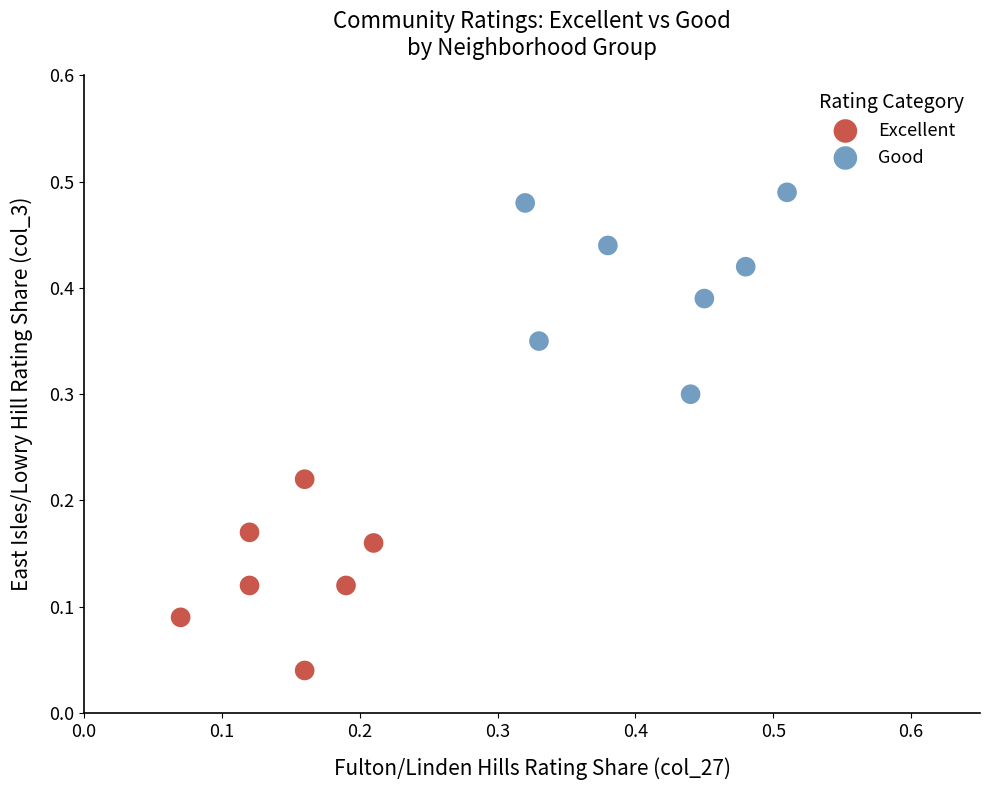

Which series has the widest spread of Y values?

Good